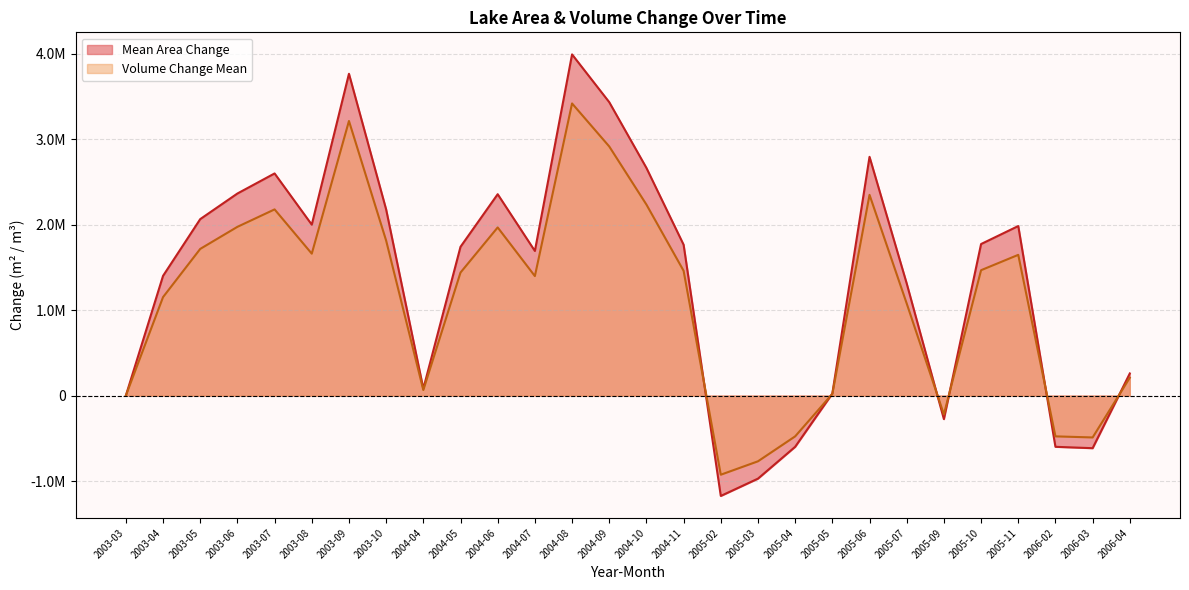

Where is the first local maximum for Volume Change Mean?

2003-07